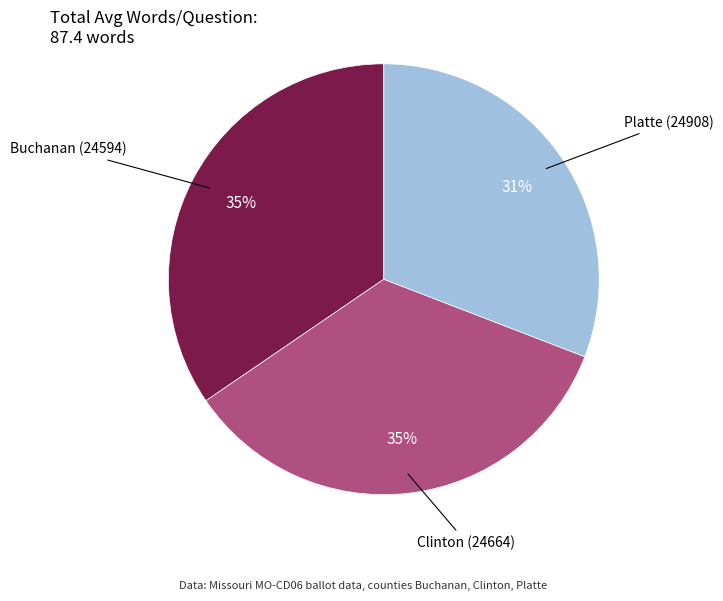

Does any single category account for the majority?

No